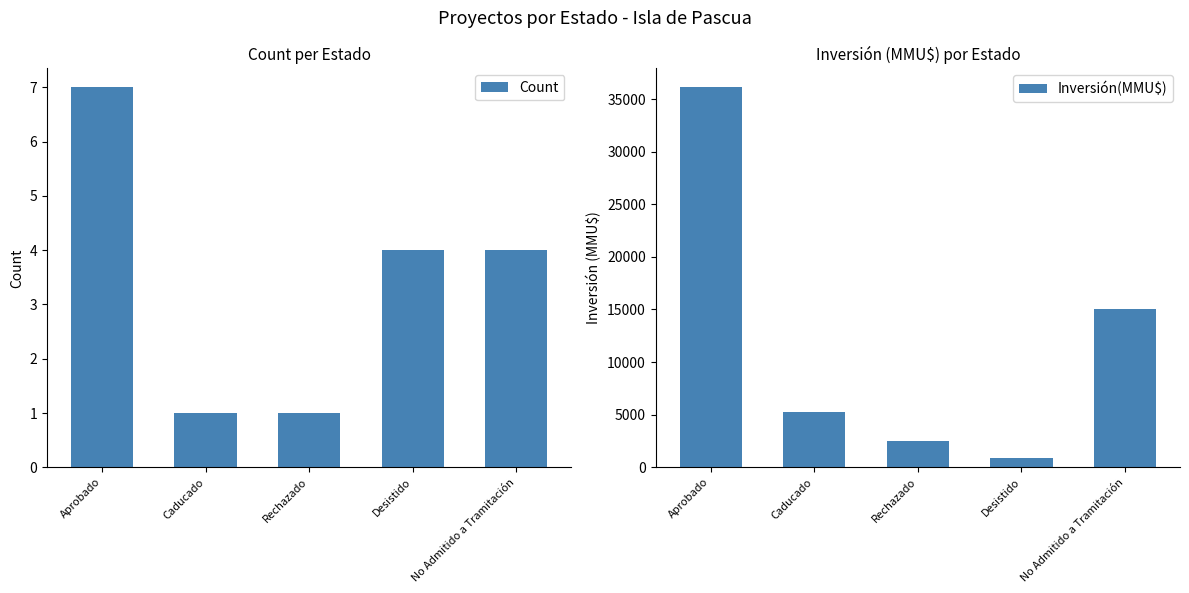

Rank the categories by Count value from lowest to highest.

Caducado, Rechazado, Desistido, No Admitido a Tramitación, Aprobado